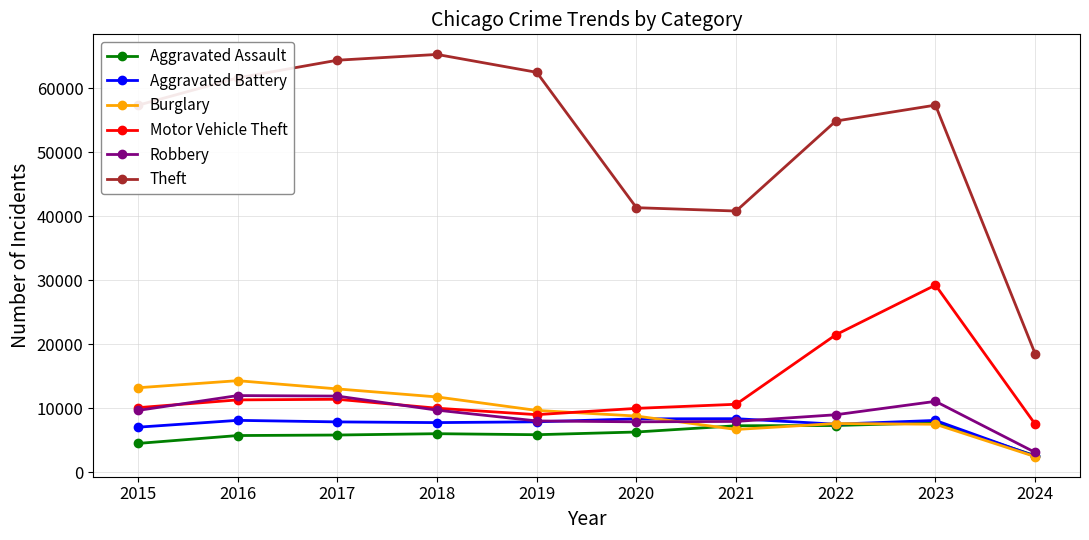

Which series changed the most between 2015 and 2016?

Theft